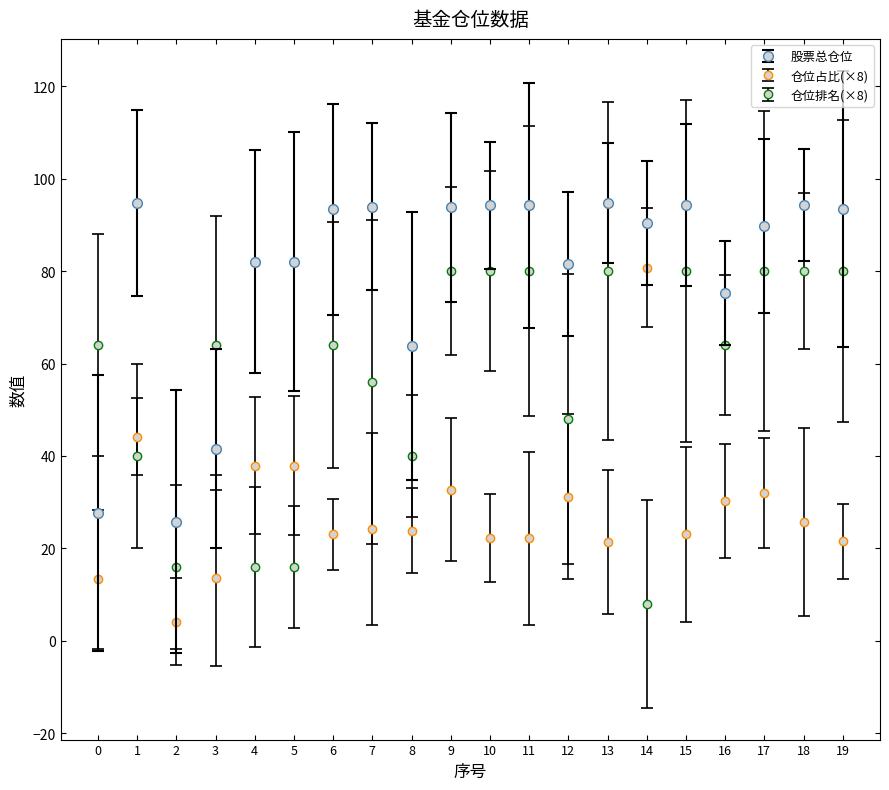

In 股票总仓位, how many points are lower than both neighbors (excluding endpoints)?

5